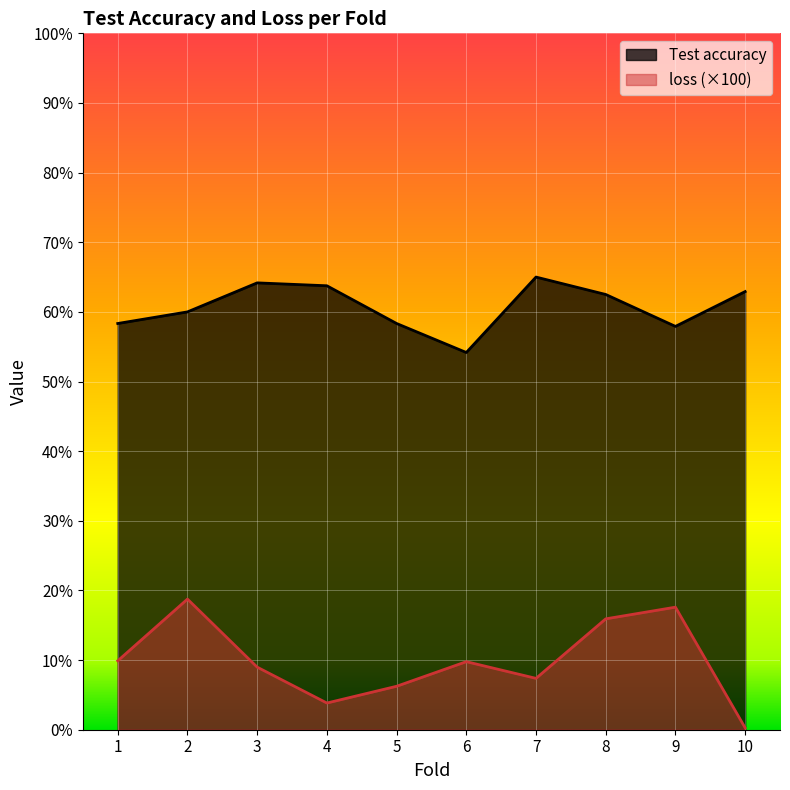

Reading right to left, list all the values displayed in this chart.

Test accuracy: 10=0.6	9=0.6	8=0.6	7=0.7	6=0.5	5=0.6	4=0.6	3=0.6	2=0.6	1=0.6
loss: 10=0.0	9=0.2	8=0.2	7=0.1	6=0.1	5=0.1	4=0.0	3=0.1	2=0.2	1=0.1